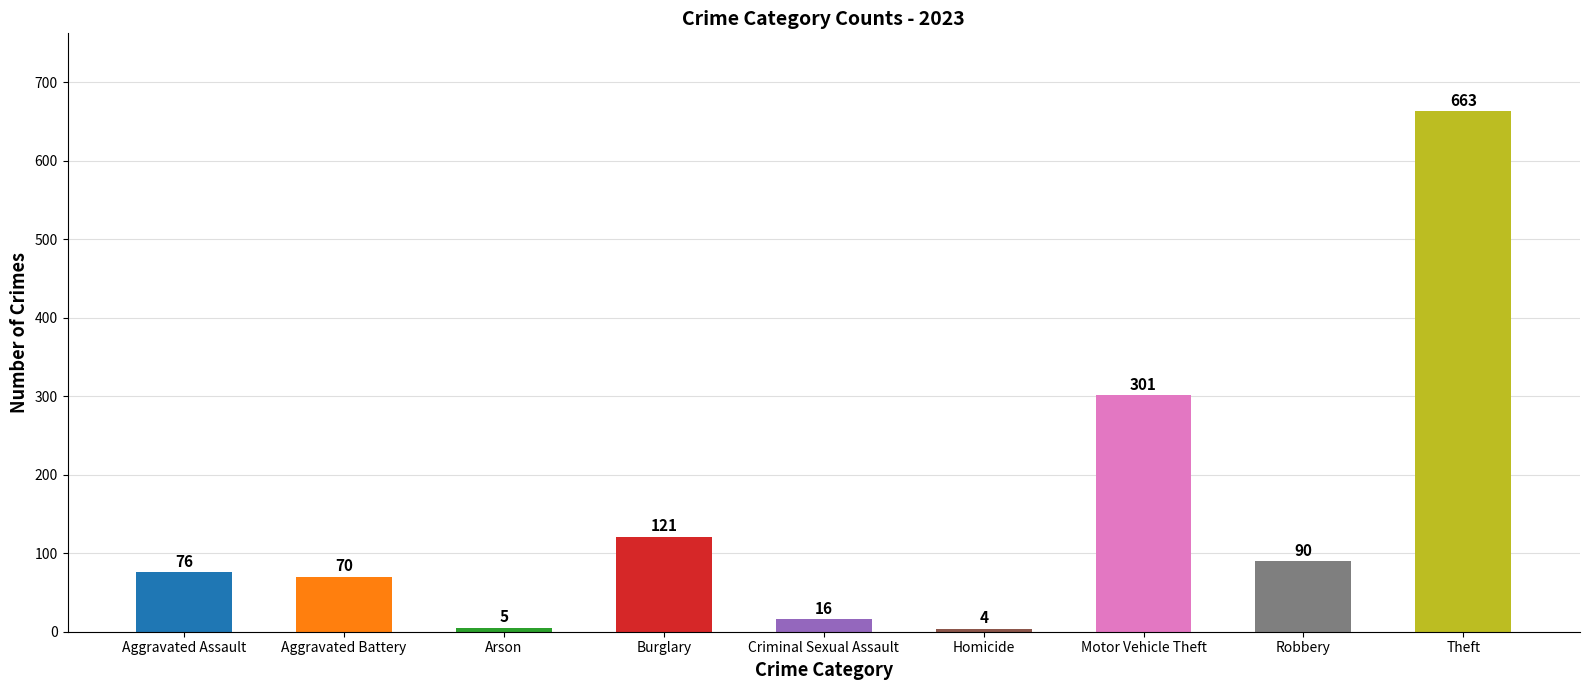

Does the chart contain any negative values?

No